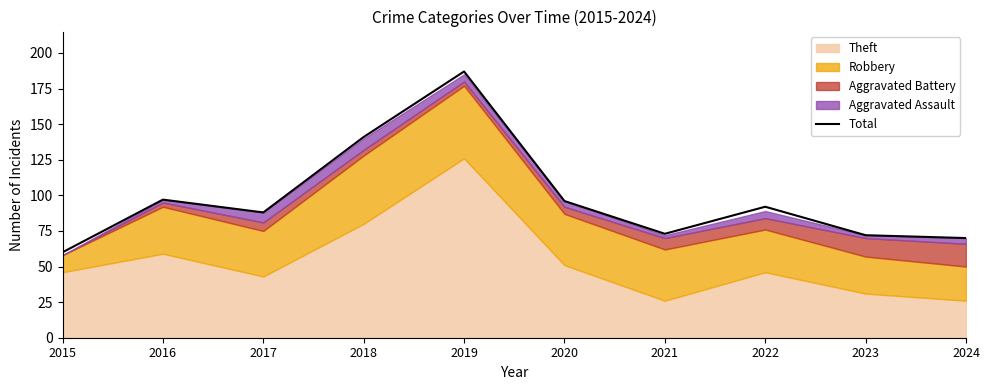

True or false: there are more than 0 points higher than both neighbors.

True